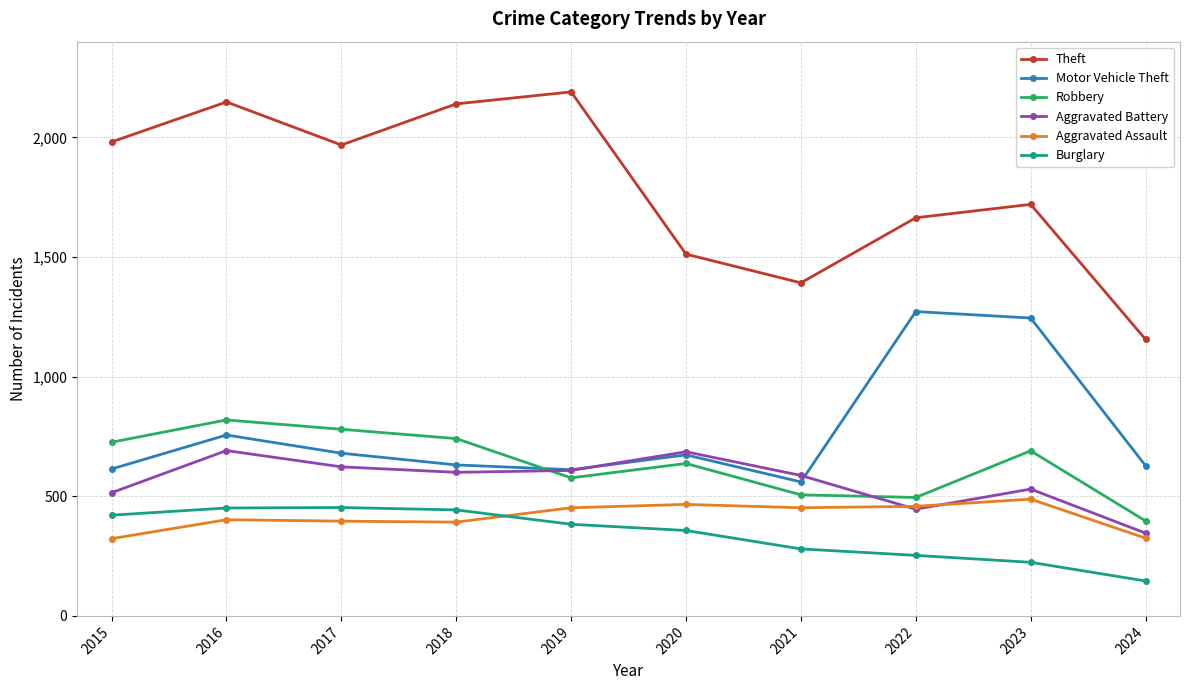

Is the value of Theft at 2015 greater than the value of Robbery at 2024?

Yes